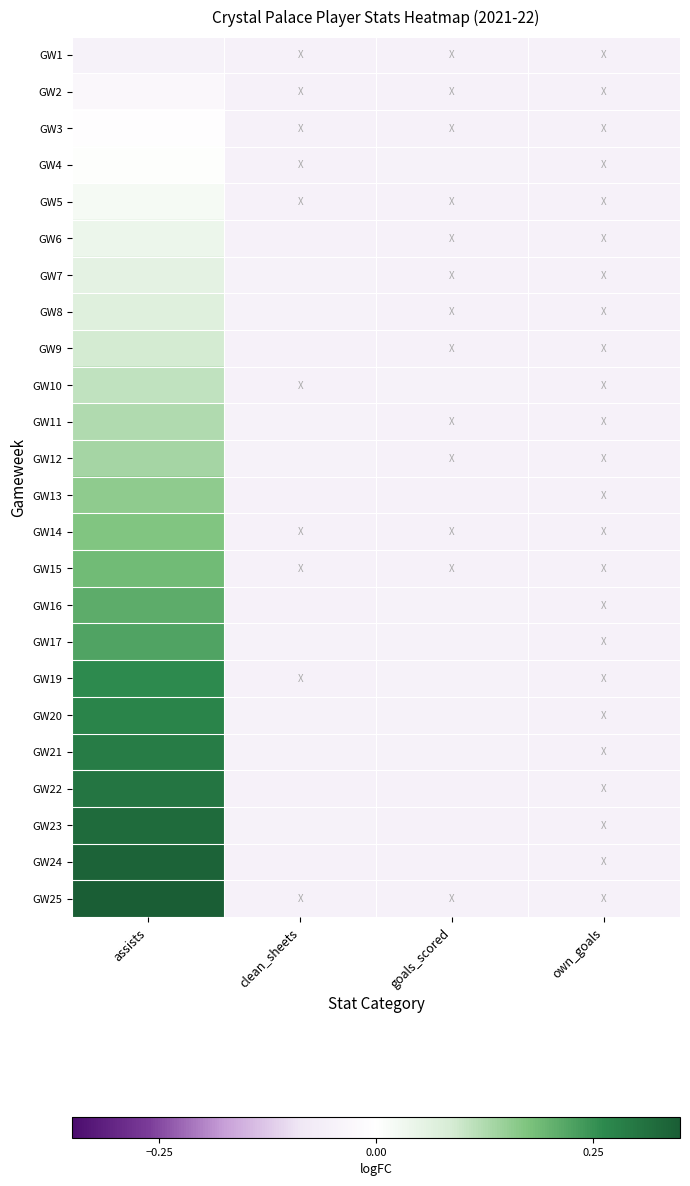

Rank the series by their maximum value, from highest to lowest.

GW25, GW24, GW23, GW22, GW21, GW20, GW19, GW17, GW16, GW15, GW14, GW13, GW12, GW11, GW10, GW9, GW8, GW7, GW6, GW5, GW4, GW3, GW2, GW1